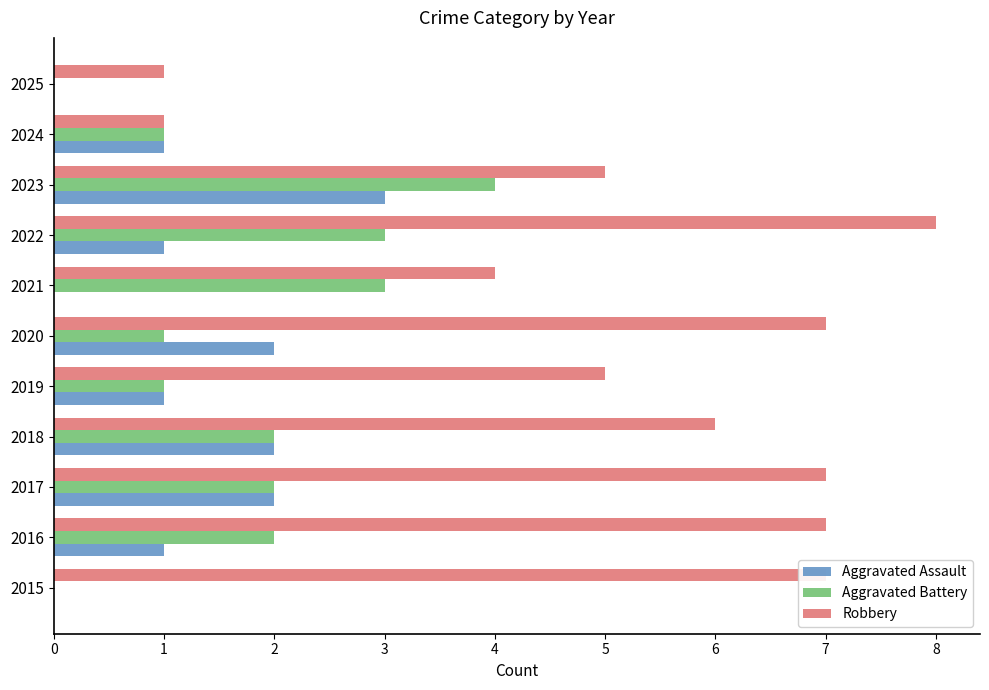

Which series has the largest total across all categories?

Robbery